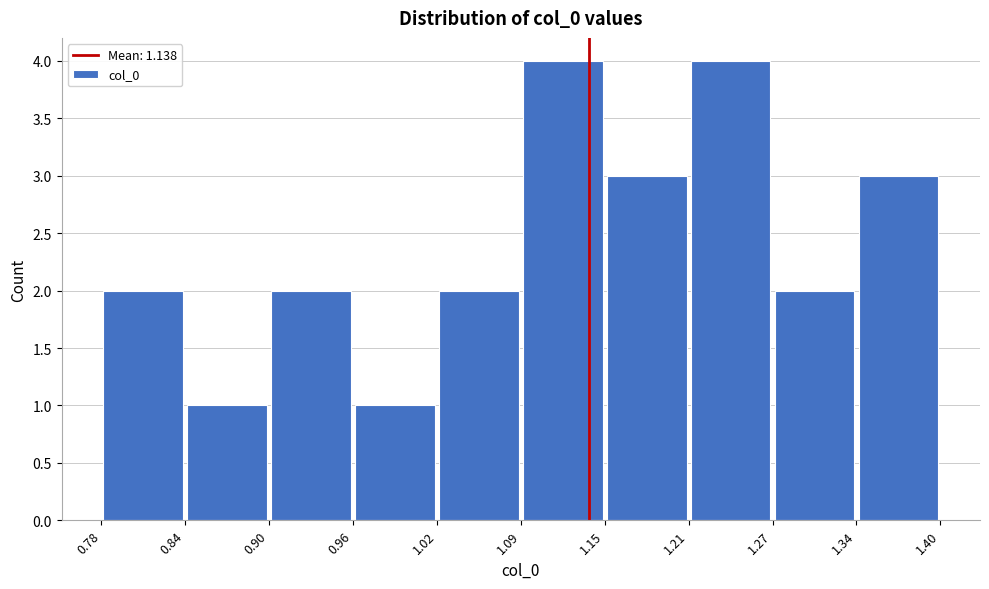

Reading left to right, list every bar in this chart as the range it spans on the x-axis followed by its height. The values are not printed on the chart, so give them approximately, as read against the axis.

0.78 to 0.84: 2
0.84 to 0.90: 1
0.90 to 0.96: 2
0.96 to 1.02: 1
1.02 to 1.09: 2
1.09 to 1.15: 4
1.15 to 1.21: 3
1.21 to 1.27: 4
1.27 to 1.34: 2
1.34 to 1.40: 3